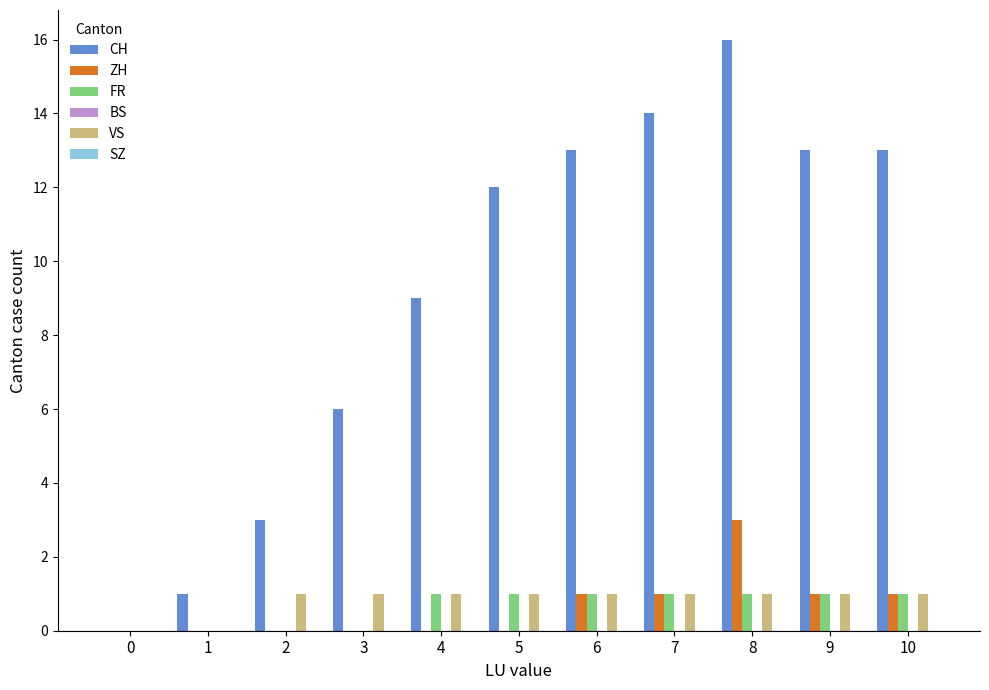

What is the greatest value displayed?

16